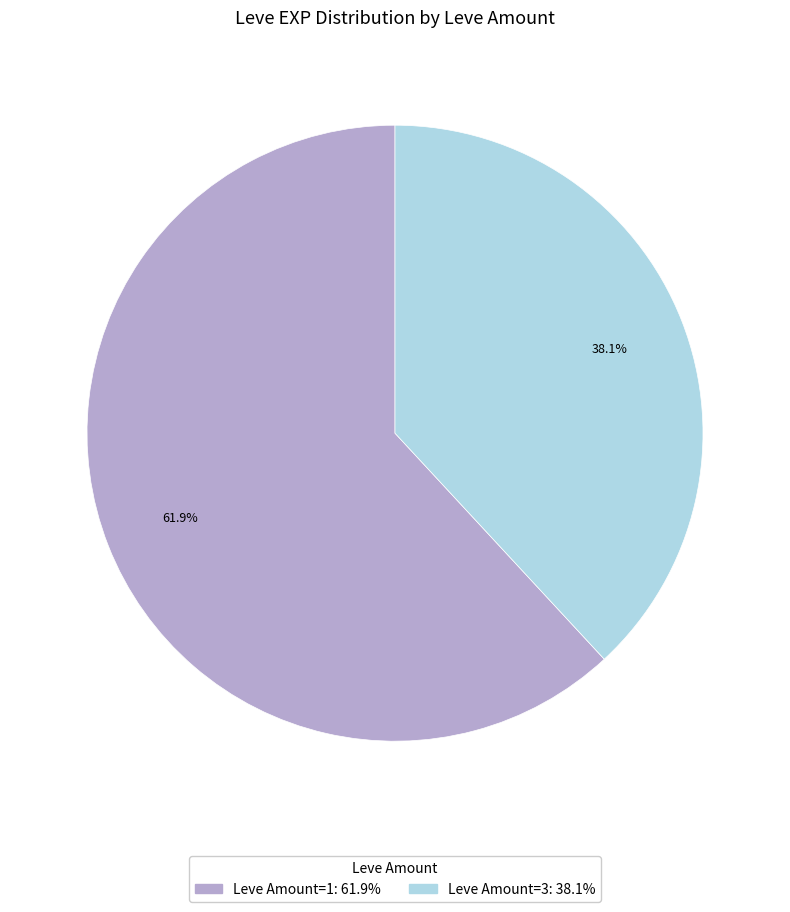

Is there a majority slice in this chart?

Yes